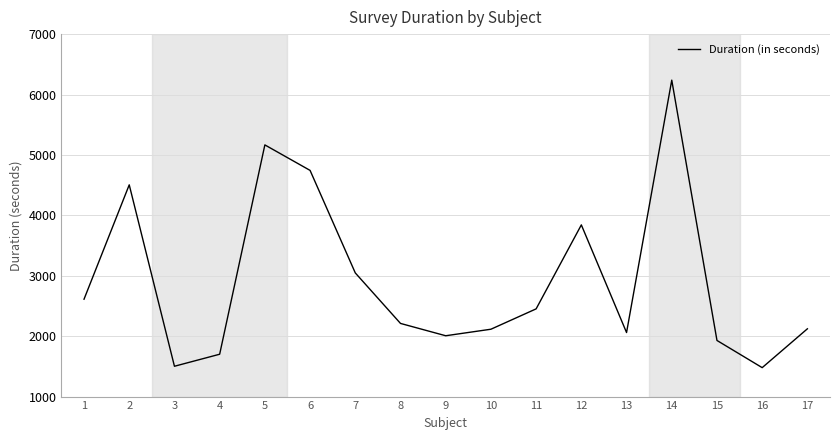

What is the maximum value shown in the chart?

6238